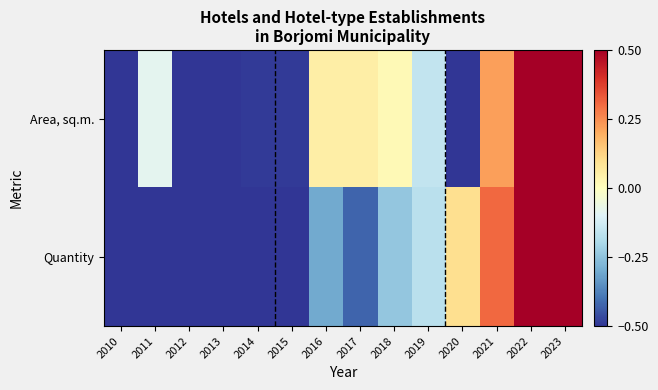

What is the smallest value displayed?

-1.0